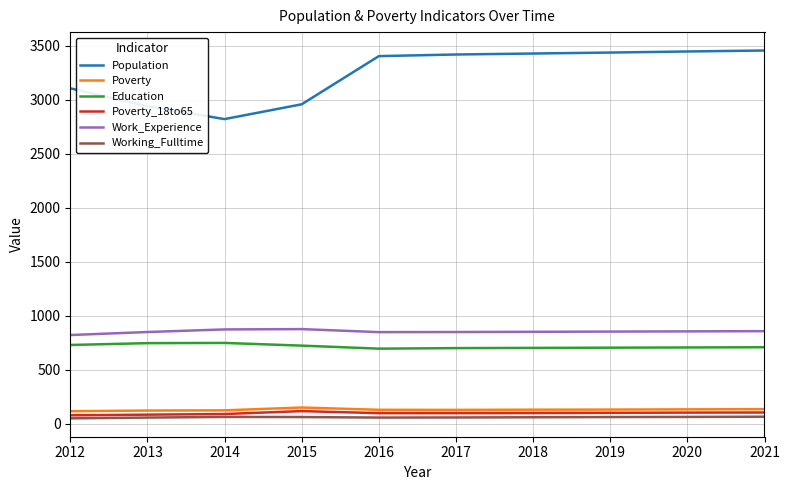

What is the total value across all series at 2012?

4899